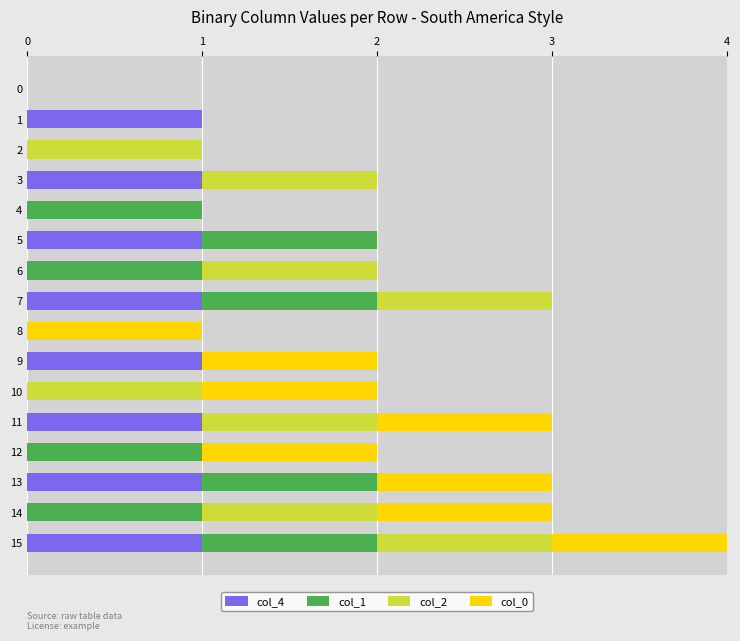

True or false: col_4 has a value of 0 at 8.

True